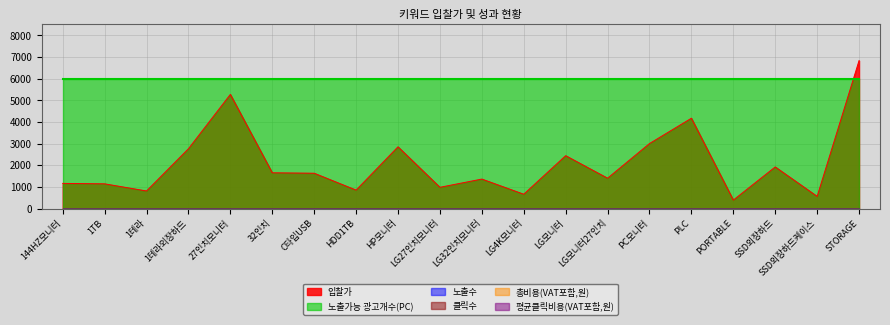

What value does the 입찰가 series have at PORTABLE, to the nearest 10?

400